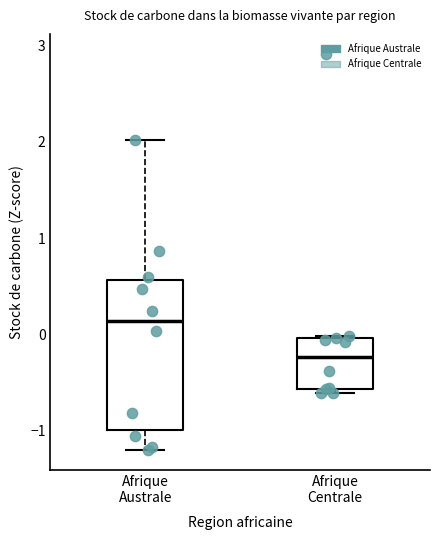

Comparing the boxes themselves (not the whiskers), which one is the tallest?

Afrique Australe